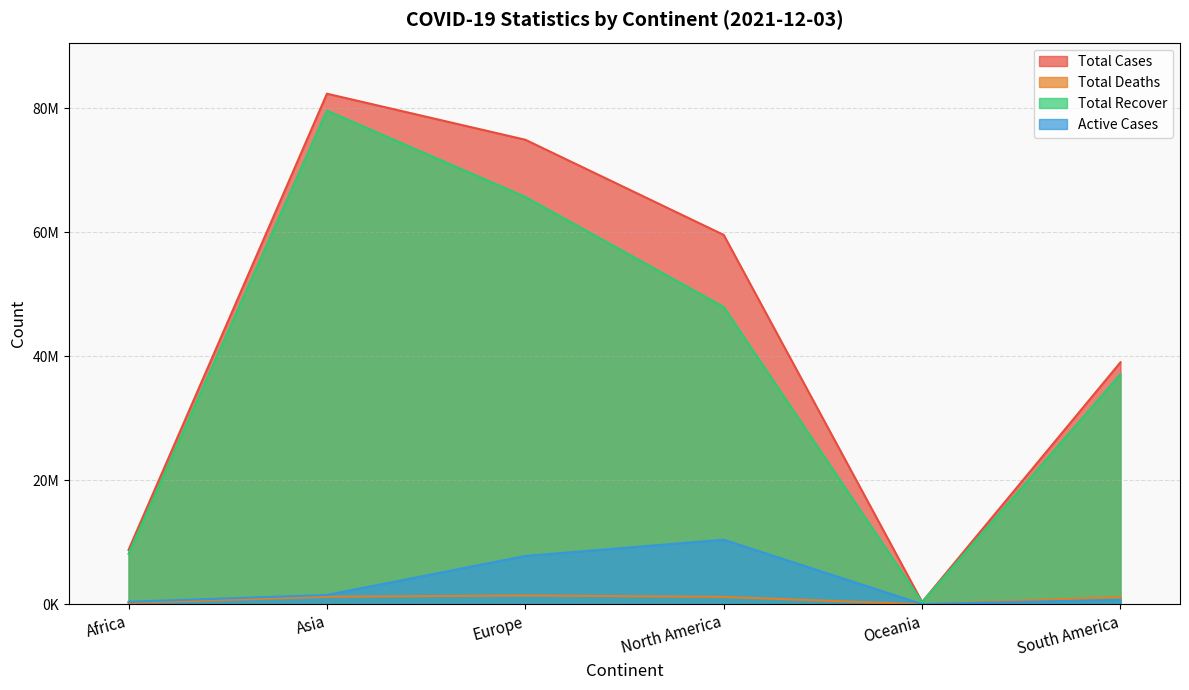

How many interior local peaks does the Total Deaths series have?

1